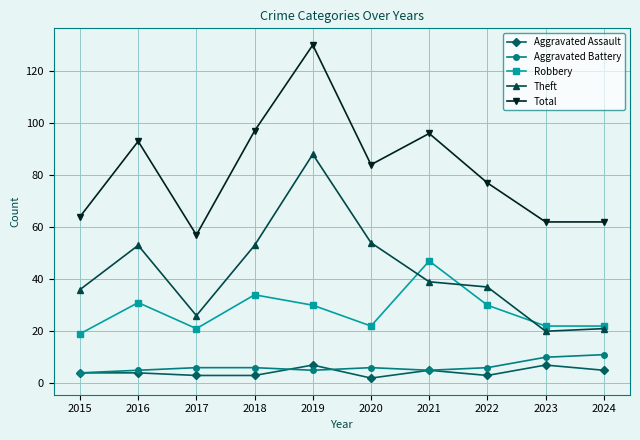

What is the maximum value for Robbery?

47